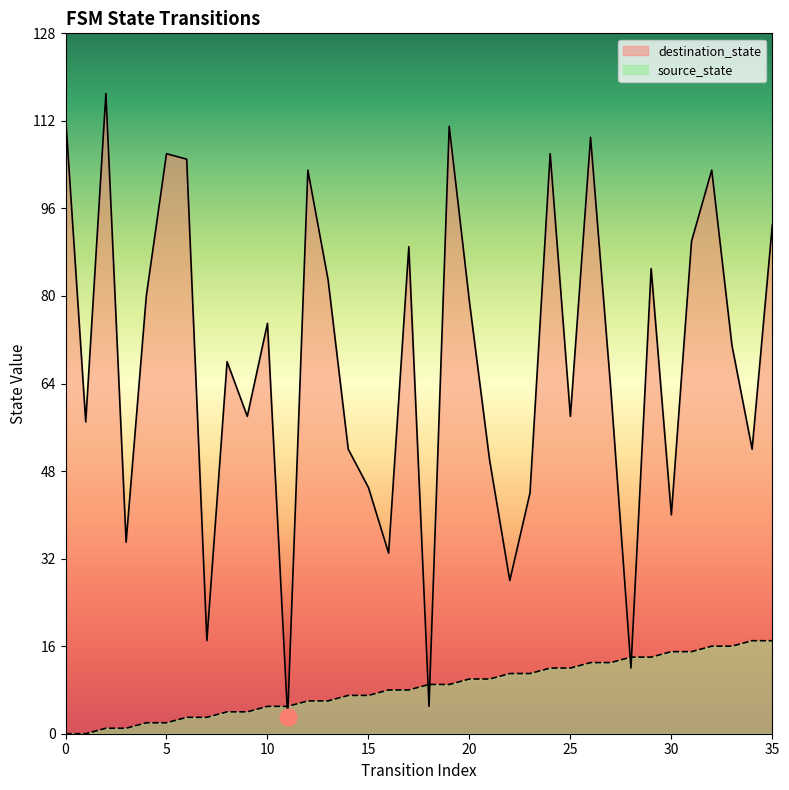

What is the value of the source_state point at the 3rd from the left?

1